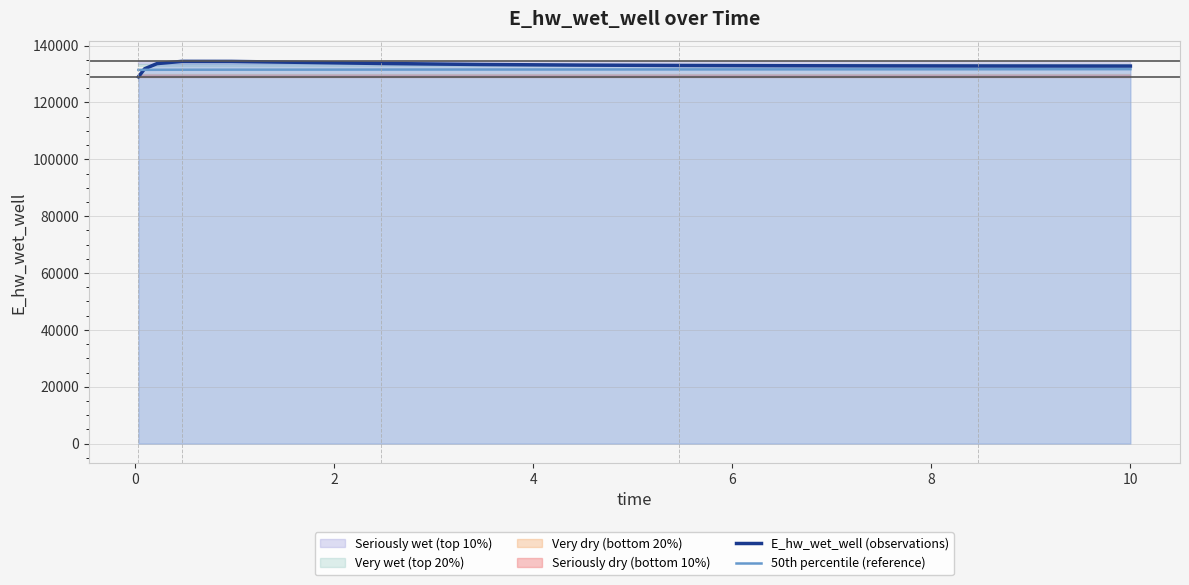

How many values in the E_hw_wet_well (observations) series are below 133010?

7